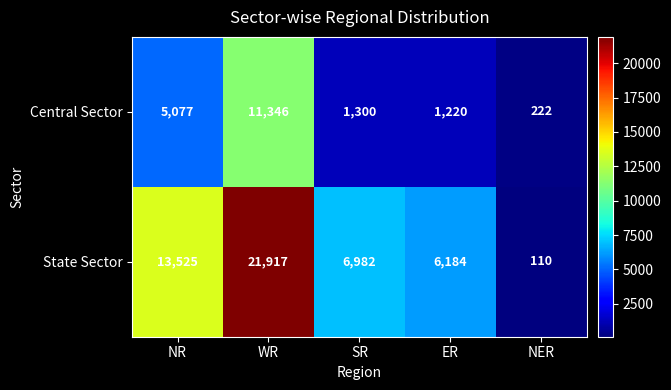

Which series changed the most between NR and SR?

State Sector